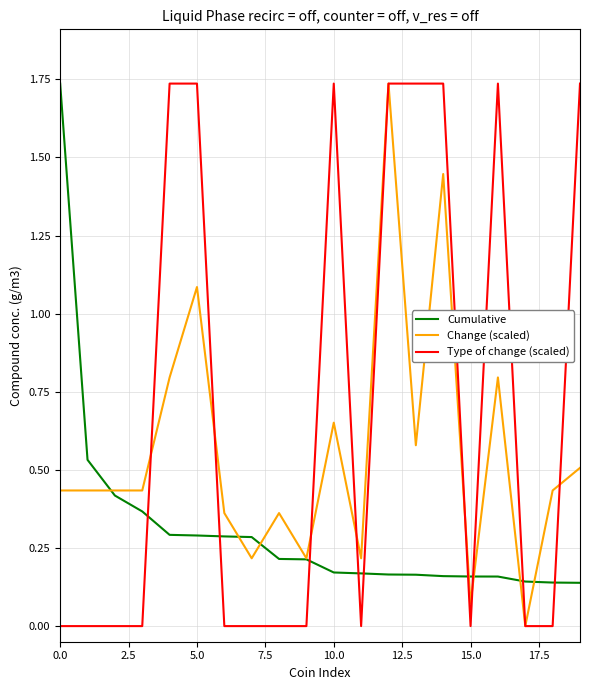

List the series in order of their overall mean, highest first.

Type of change (scaled), Change (scaled), Cumulative